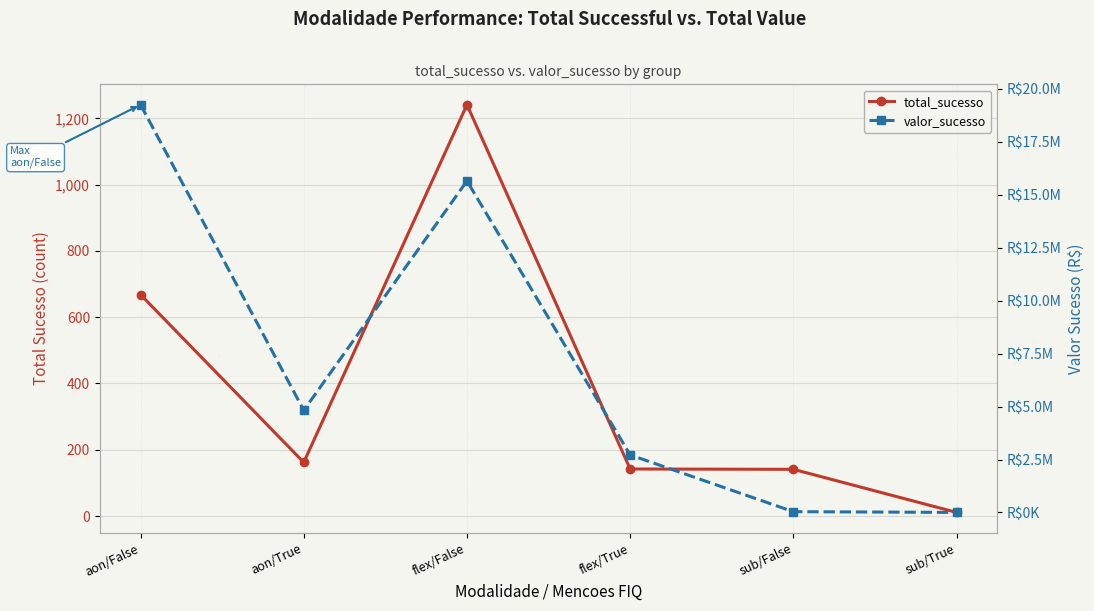

What is the label of the 2nd point from the left?

aon/True